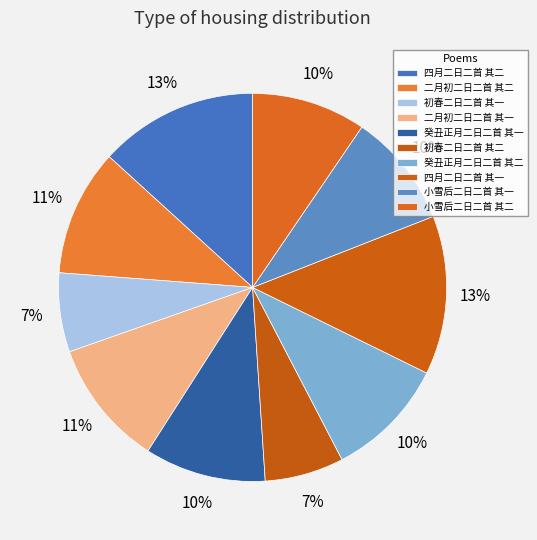

How many slices are in this pie chart?

10